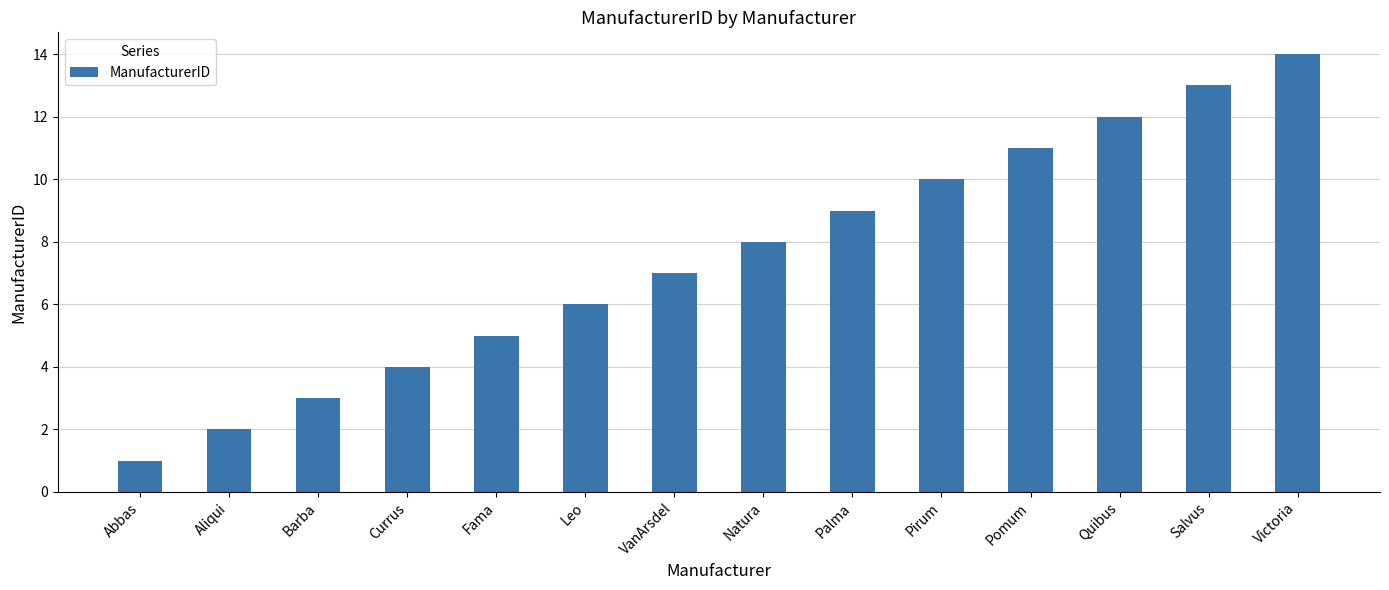

What is the average value?

8